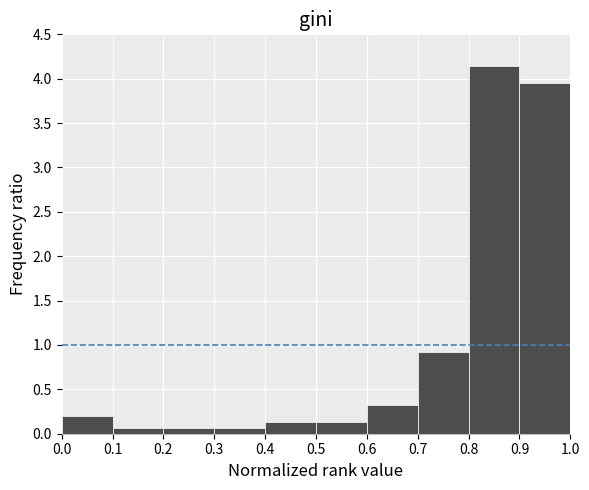

Over which range of the x-axis is the bar tallest?

0.8 to 0.9